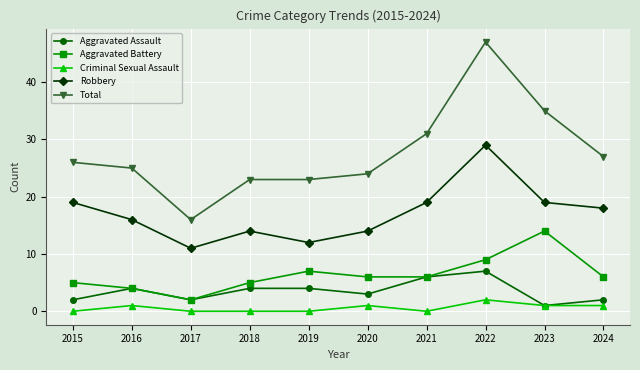

How many lines are shown in the chart?

5